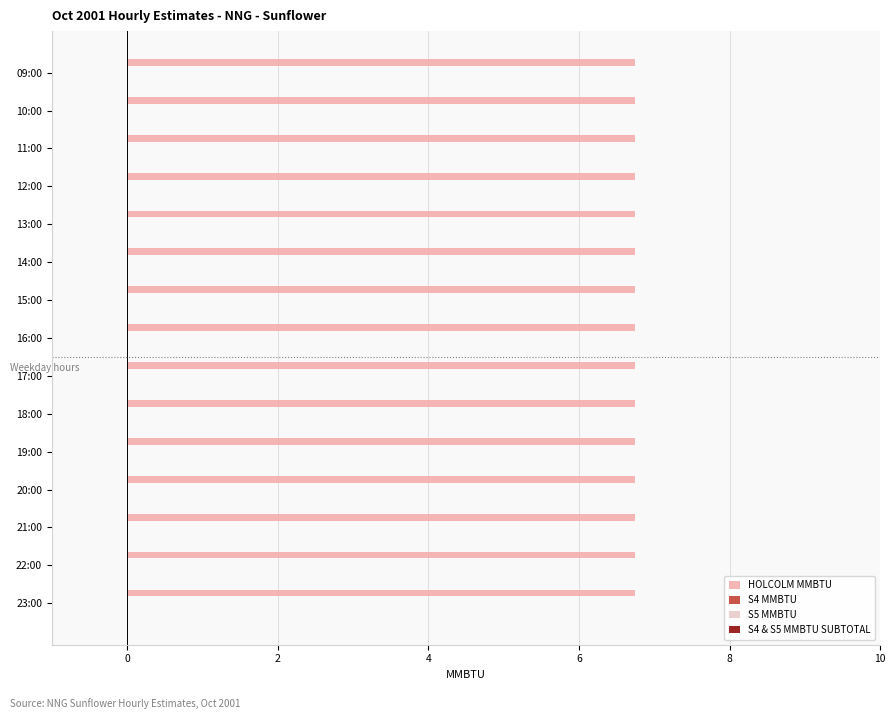

What is the label of the 7th bar from the left?

15:00